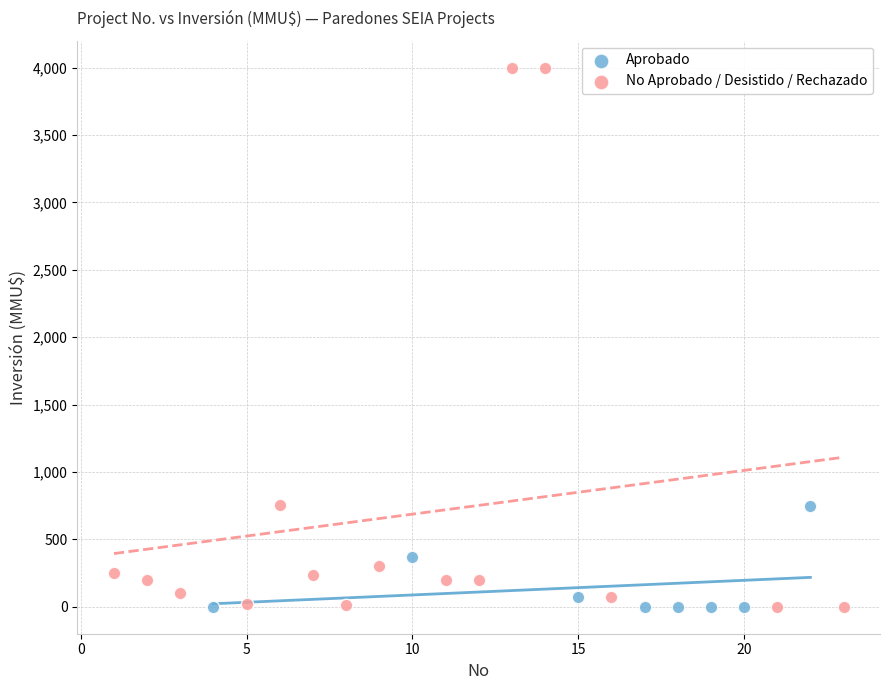

Which series has the widest spread of Y values?

No Aprobado / Desistido / Rechazado